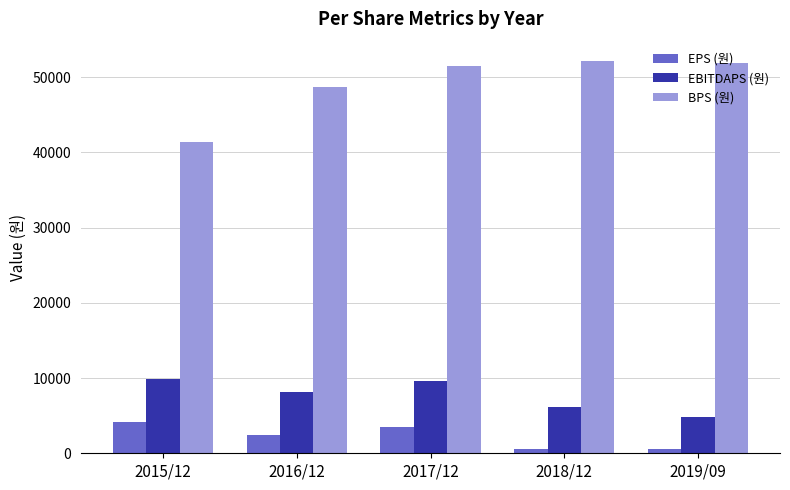

Is the value of BPS (원) at 2017/12 greater than the value of EPS (원) at 2015/12?

Yes